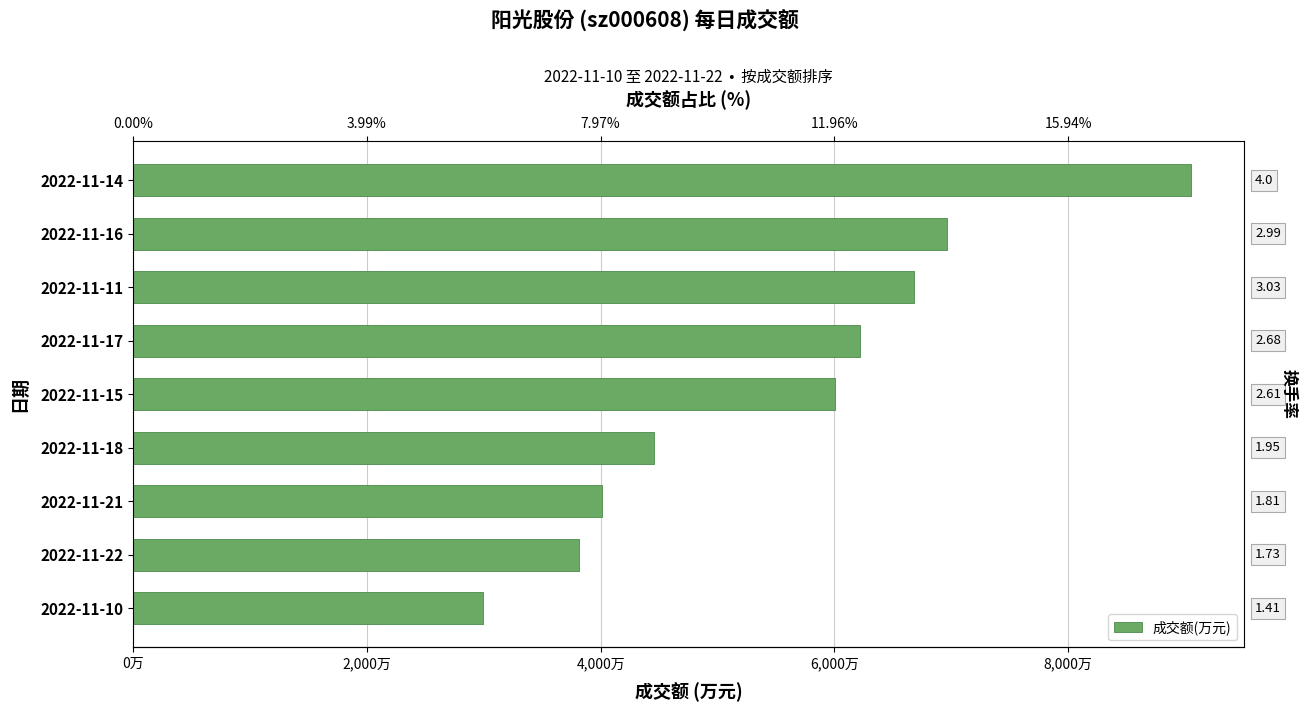

What is the average value?

5576